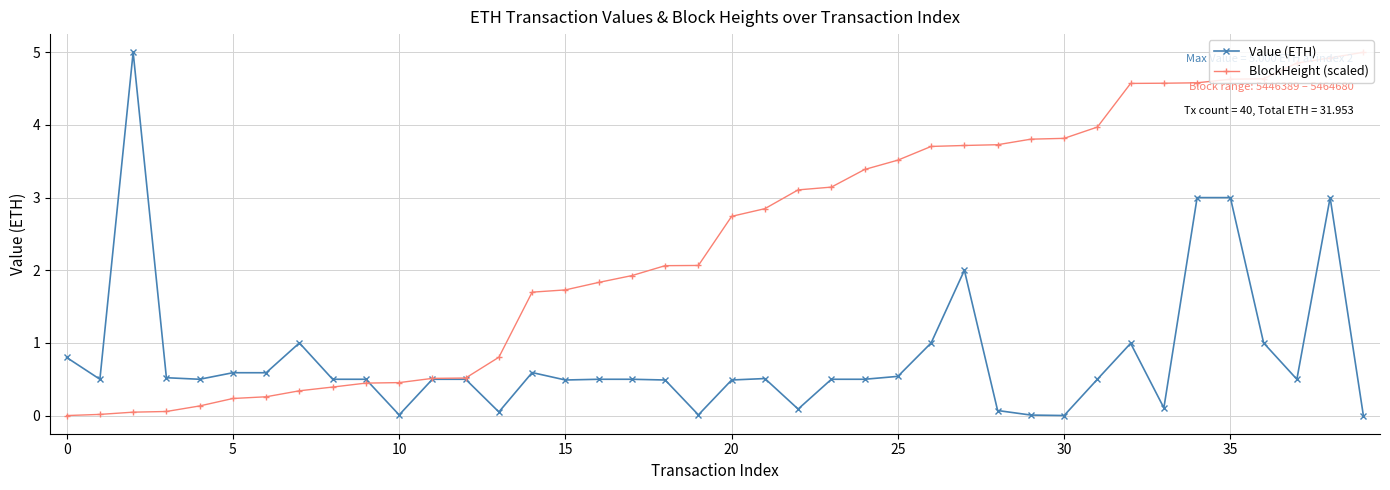

What is the value of the BlockHeight (scaled) point at the 34th from the left?

4.6